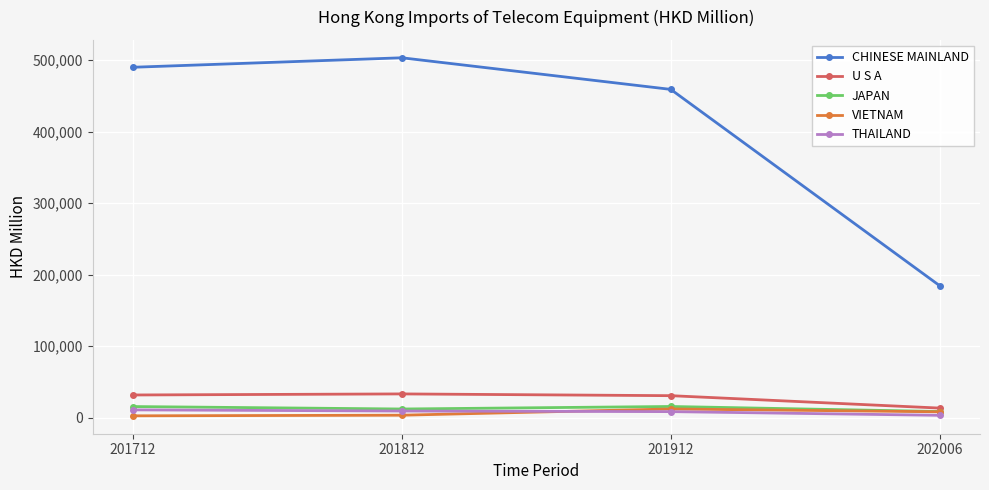

True or false: CHINESE MAINLAND has a value of 458979.4 at 201912.

True